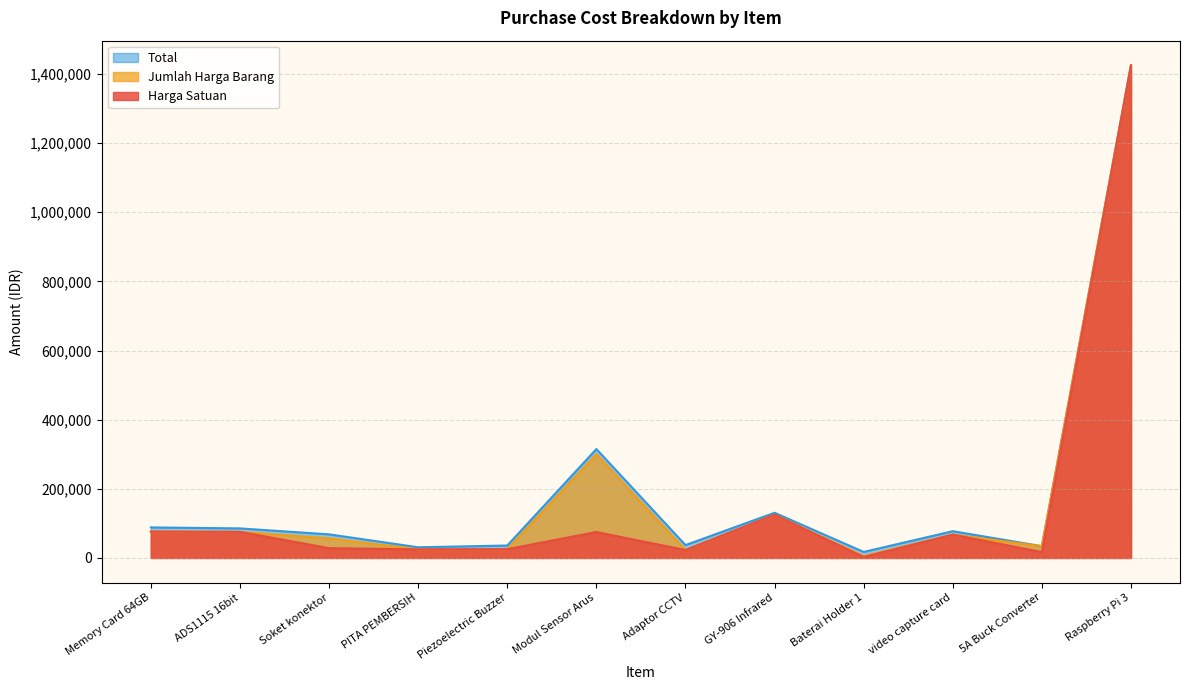

True or false: Harga Satuan and Total cross at least once.

False